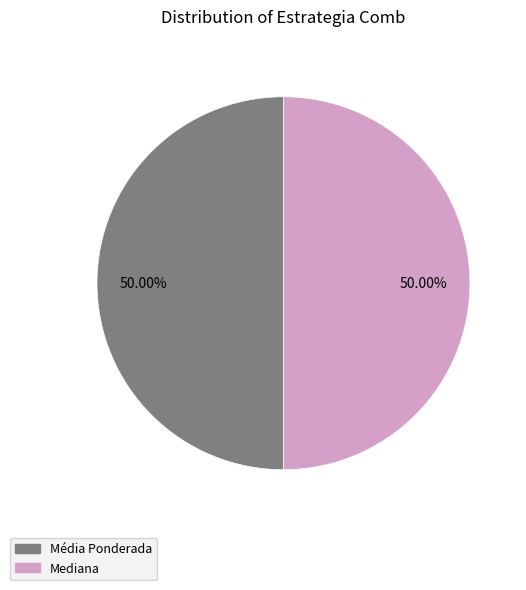

To the nearest percent, what is the average slice percentage?

50%